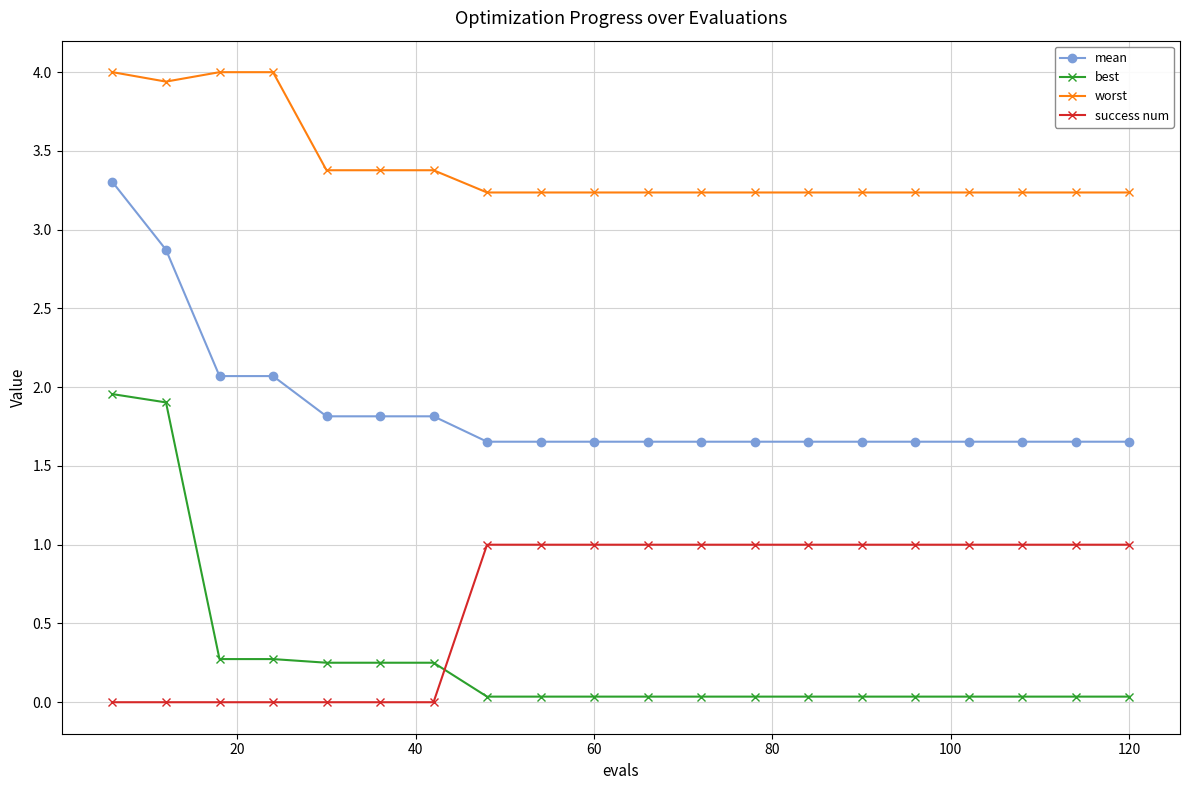

How many lines are shown in the chart?

4